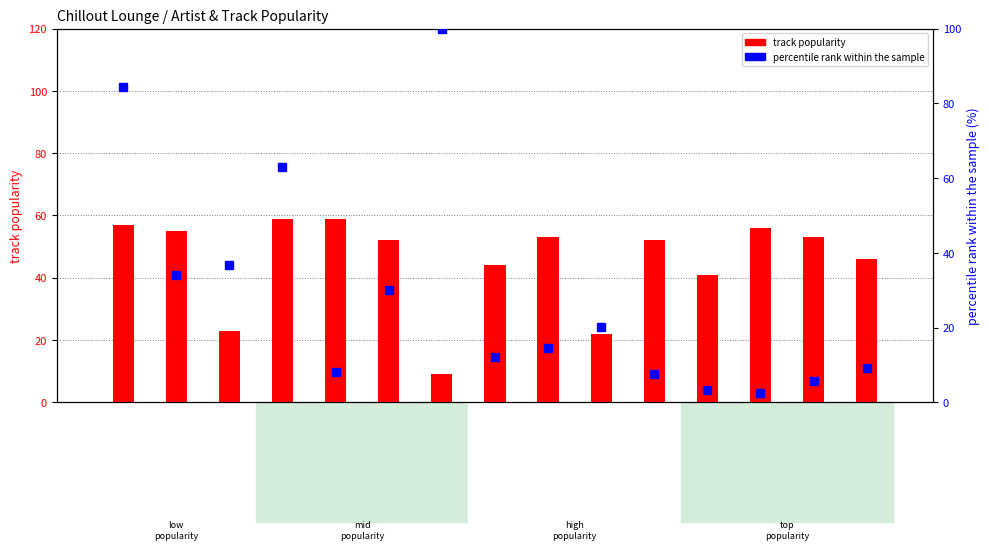

What is the difference between the highest and lowest values at Pablo Nouvelle?

38.4